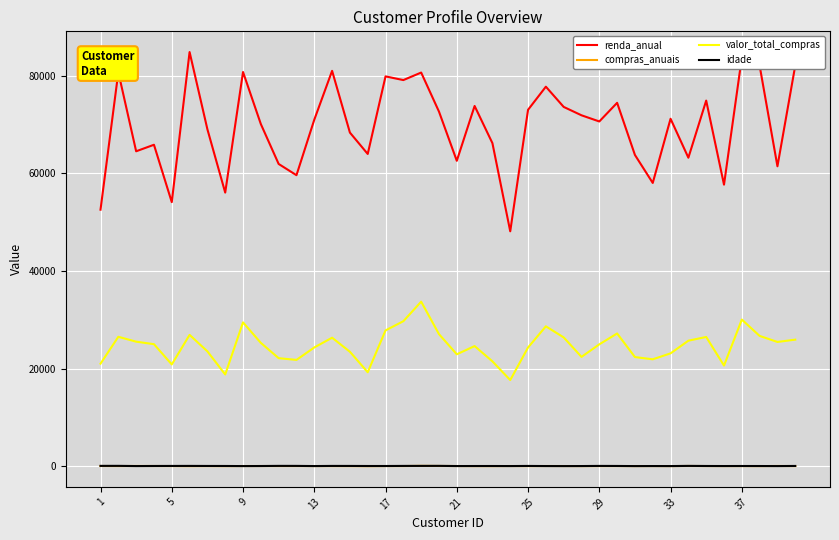

Does the chart display data point markers on the line(s)?

No